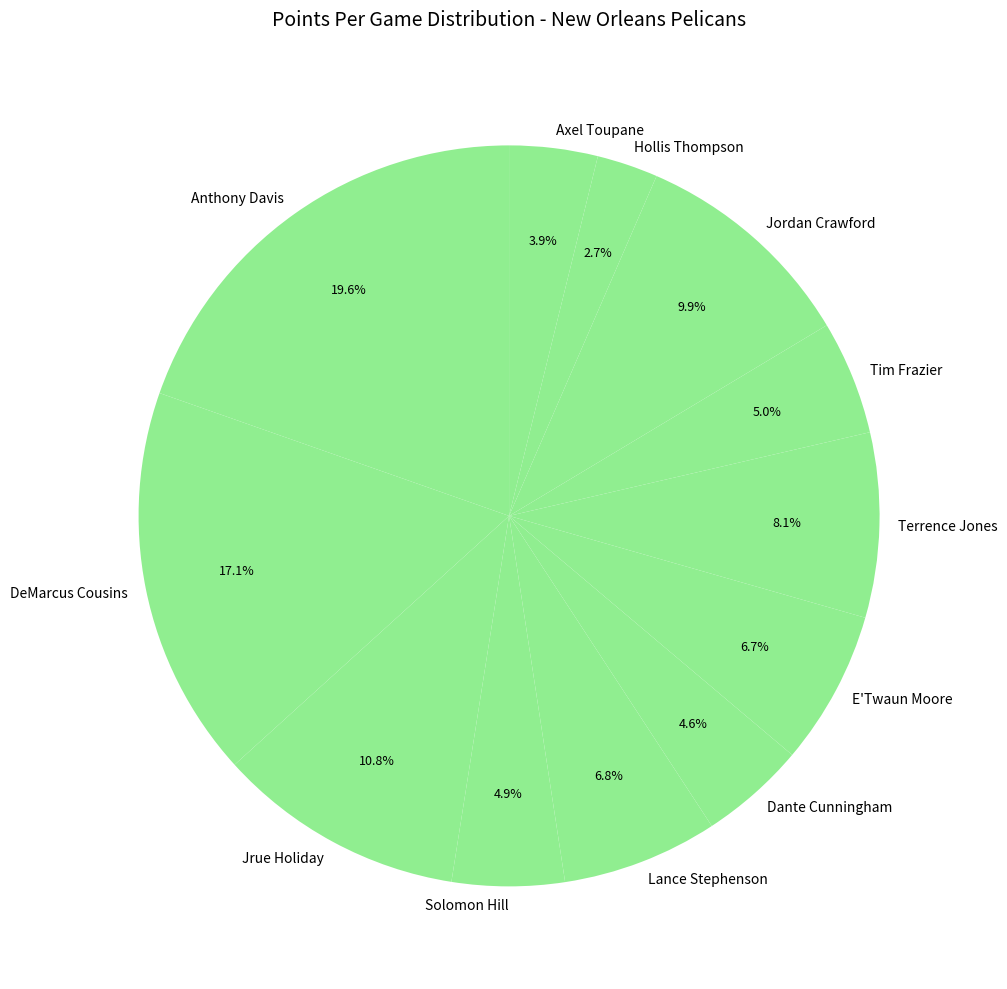

Which category has the smallest portion of the pie?

Hollis Thompson